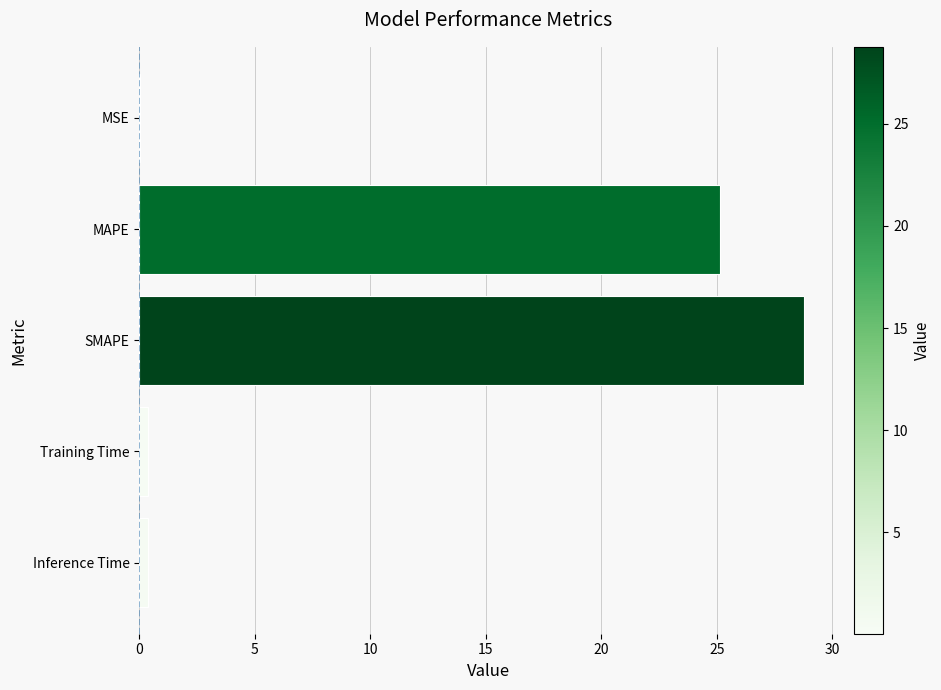

Does the chart contain stacked bars?

No